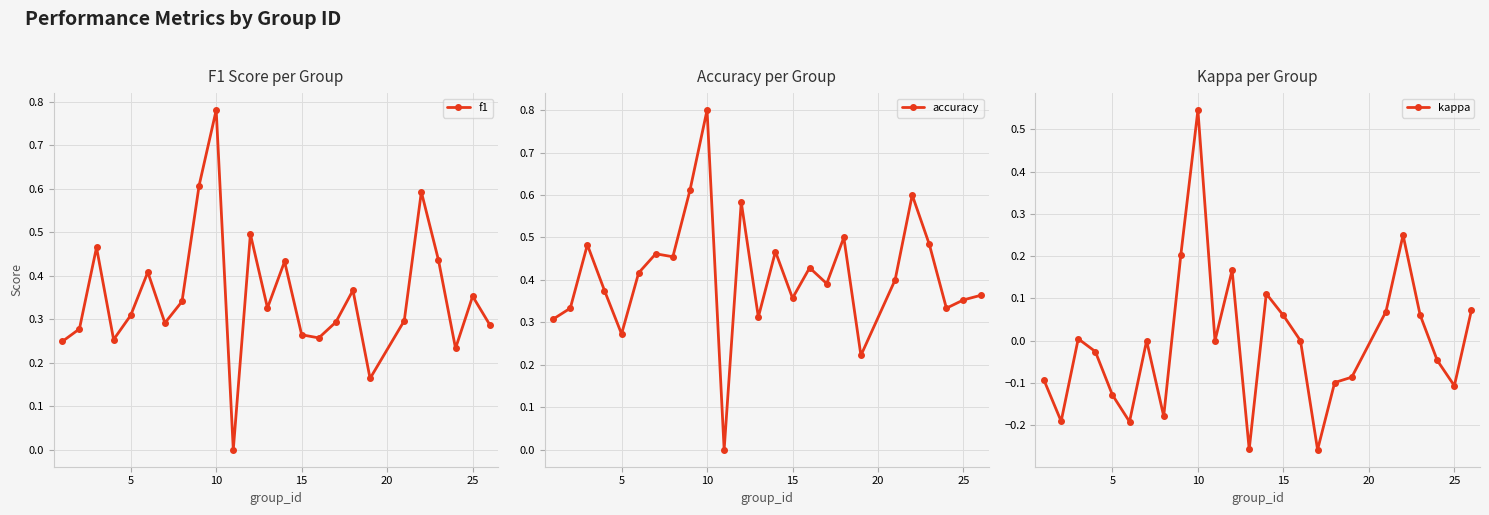

True or false: kappa has more than 2 points higher than both neighbors.

True